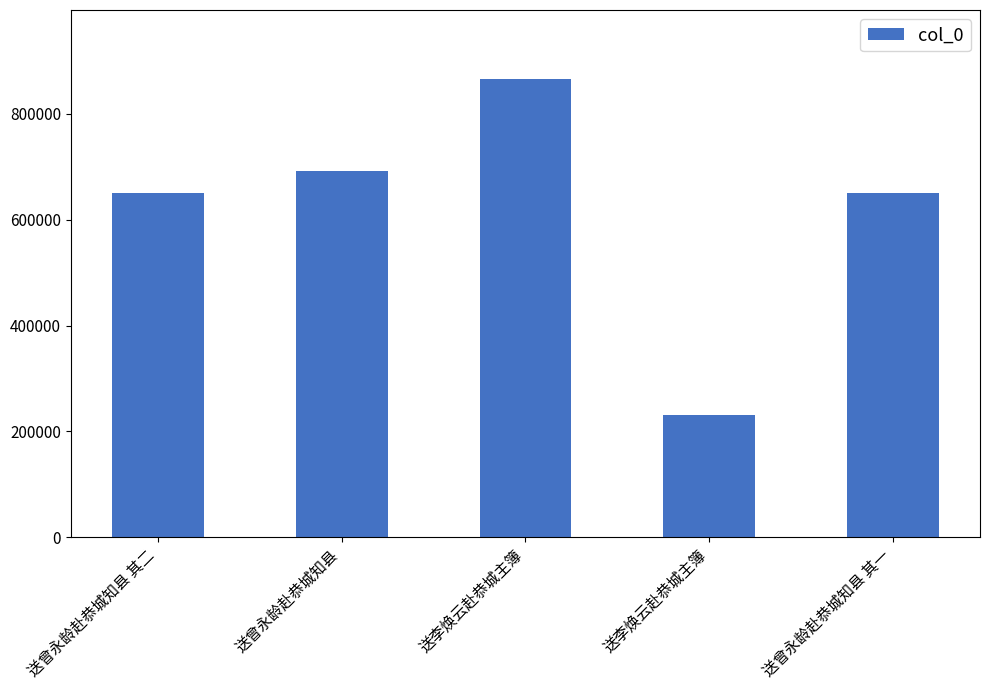

Does the chart contain any negative values?

No